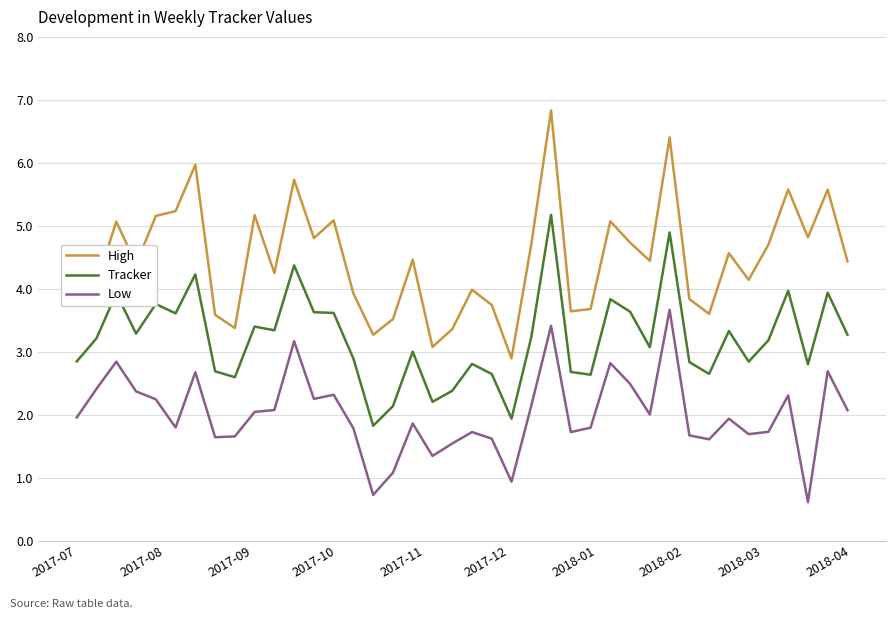

True or false: Tracker has more than 0 interior local peaks.

True